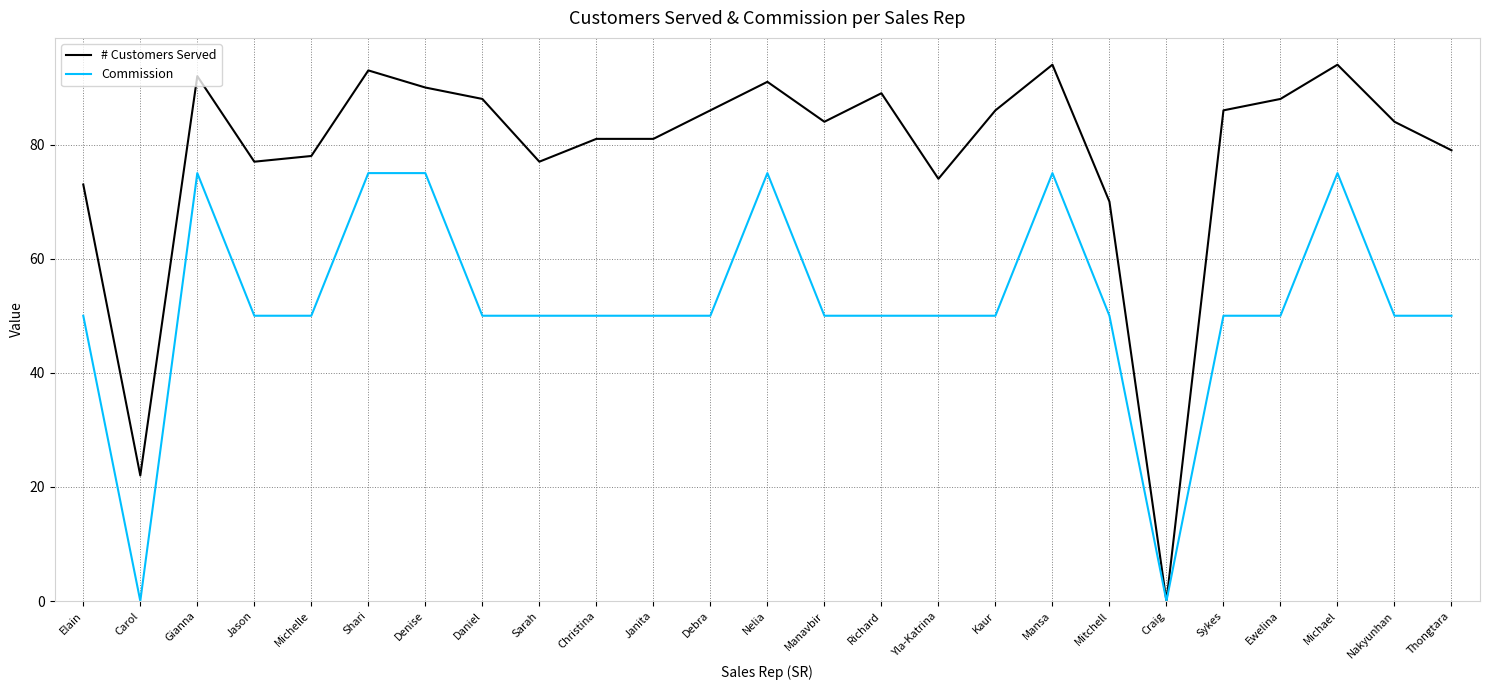

What is the approximate value of # Customers Served at Denise?

90